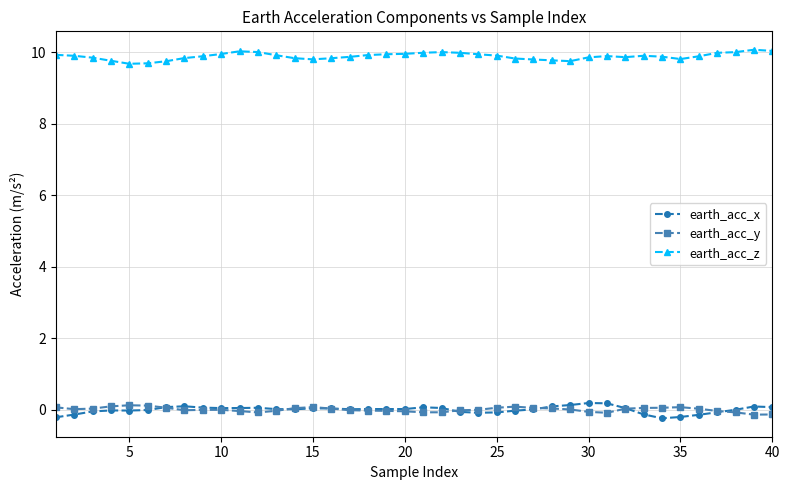

True or false: earth_acc_x and earth_acc_z cross at least once.

False